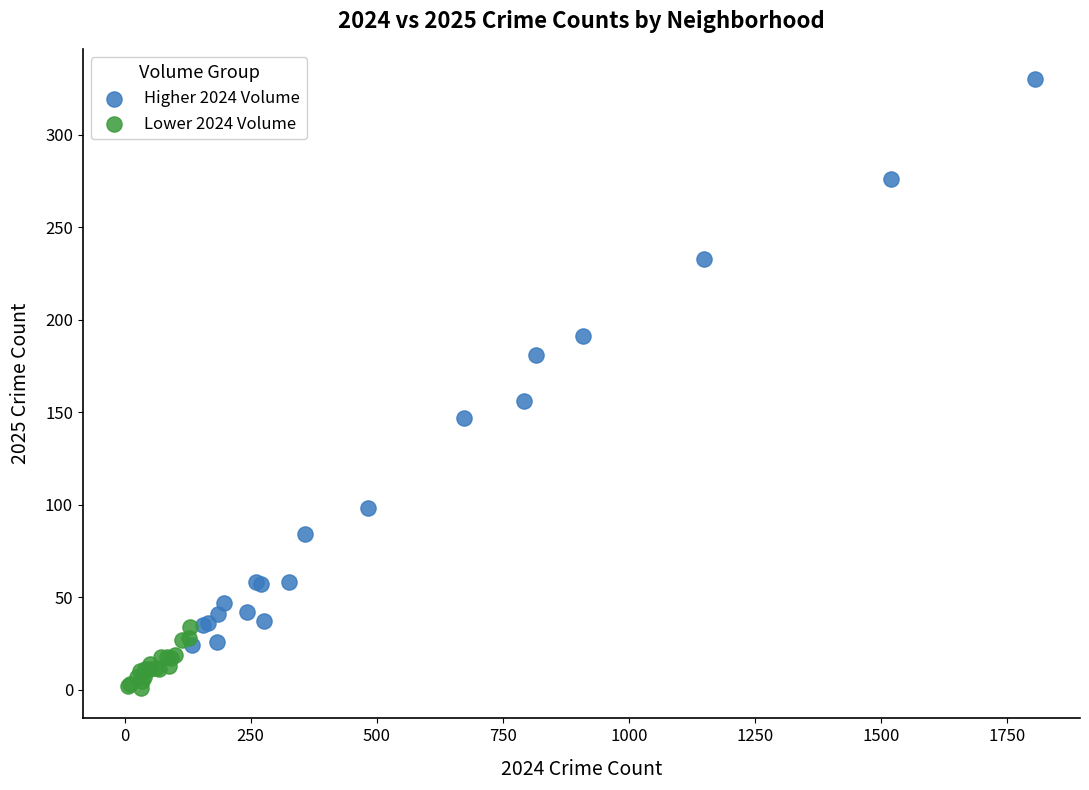

Which series reaches the minimum Y coordinate?

Lower 2024 Volume